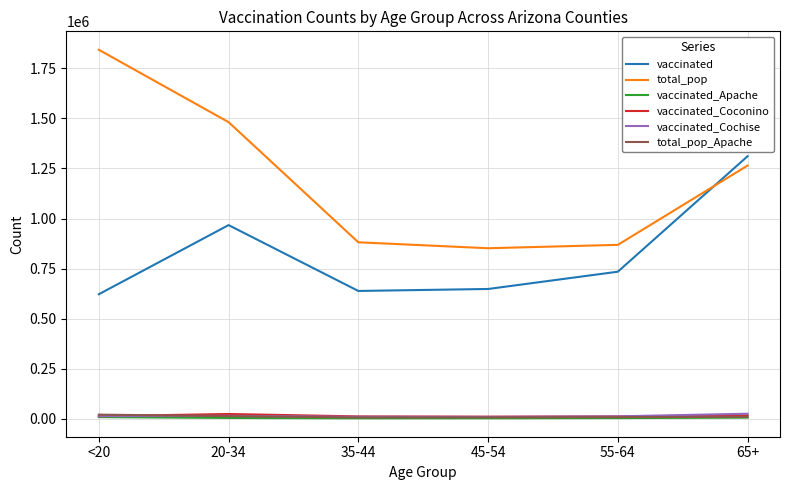

Which series has the widest spread of values?

total_pop